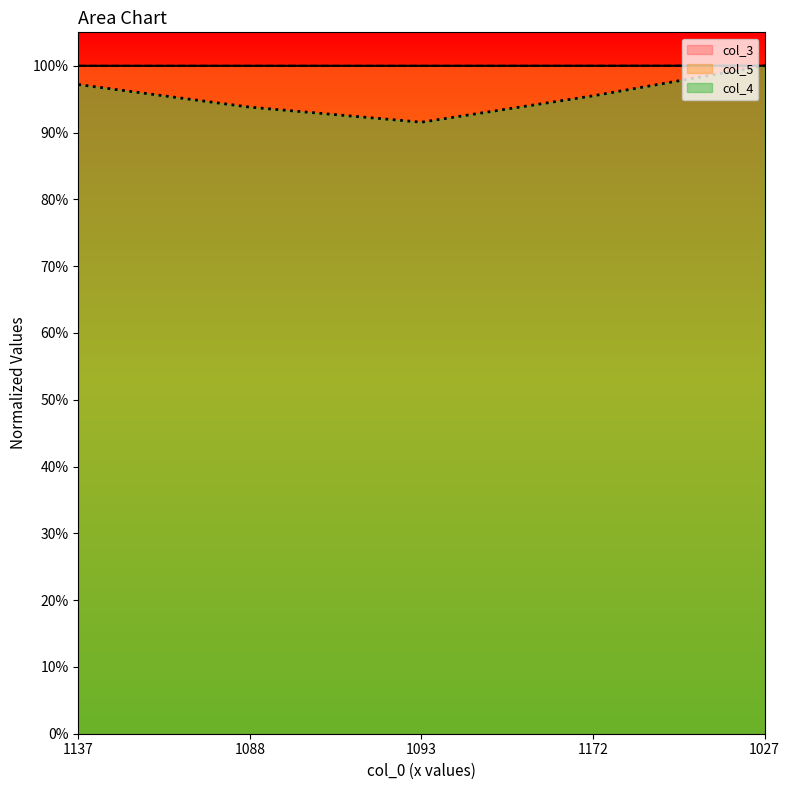

Which series has the largest total across all categories?

col_3